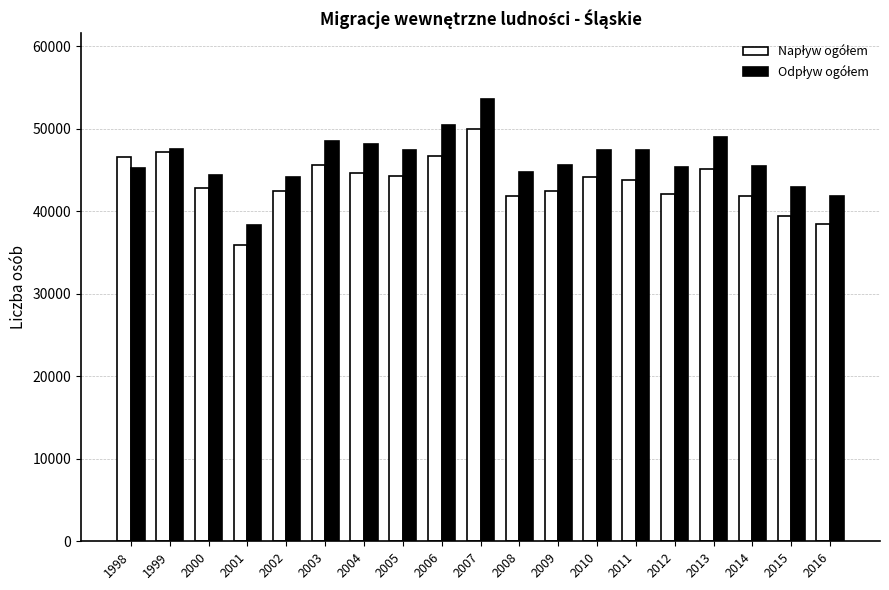

At which category does the chart reach its minimum across all series?

2001